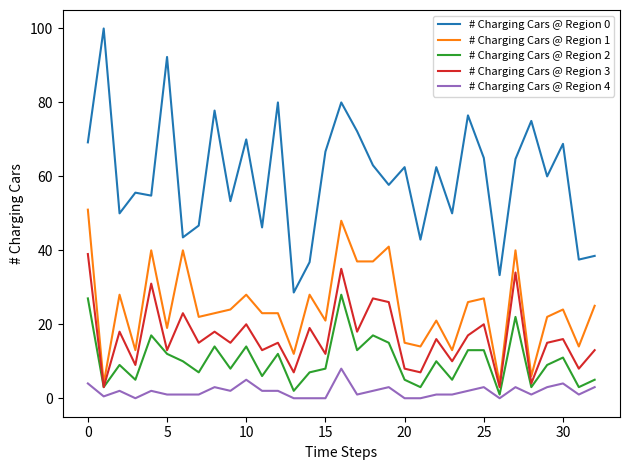

Does the chart have visible grid lines?

No